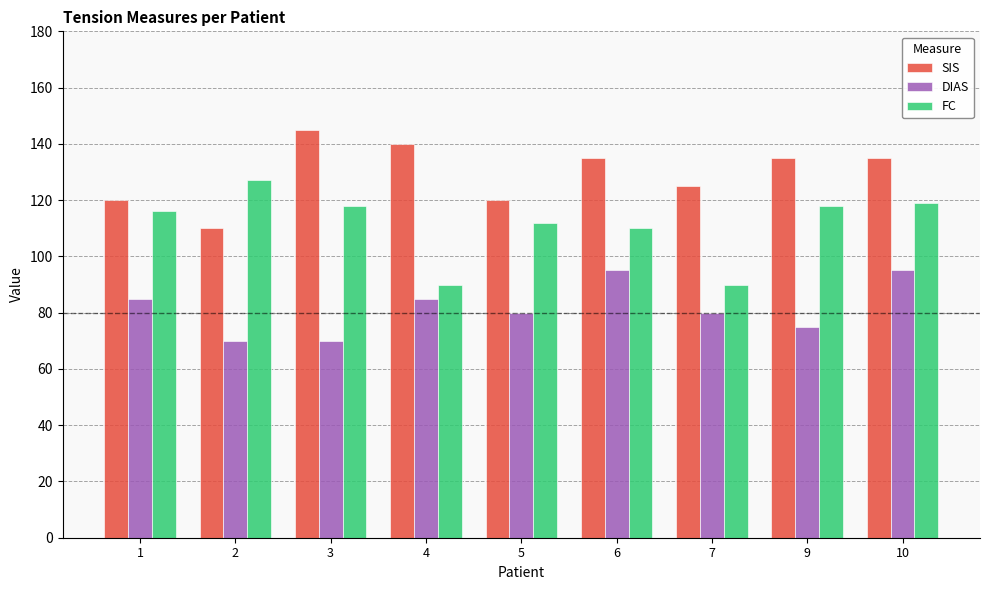

Is it true that DIAS equals 85 at 1?

True